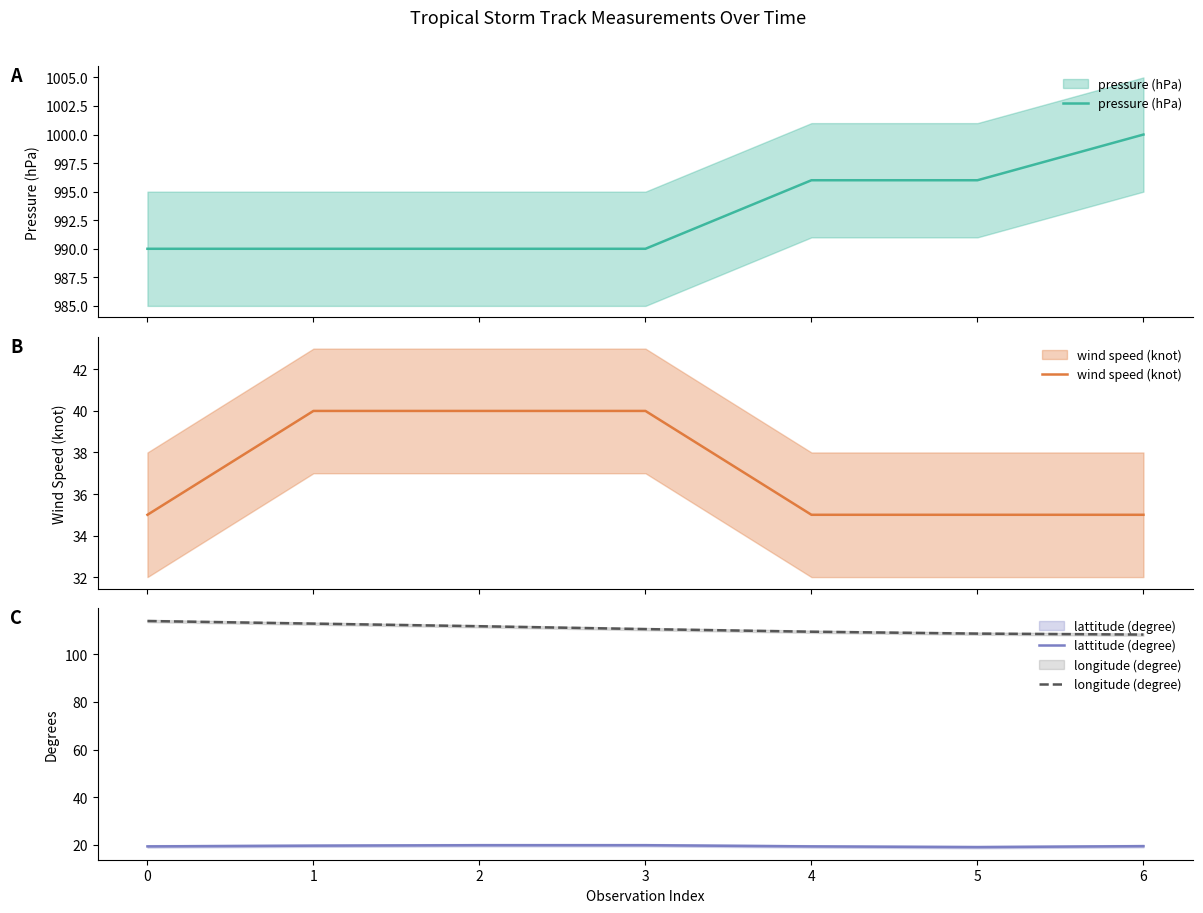

The wind speed (knot) series shows 35.0 at 5. True or false?

True